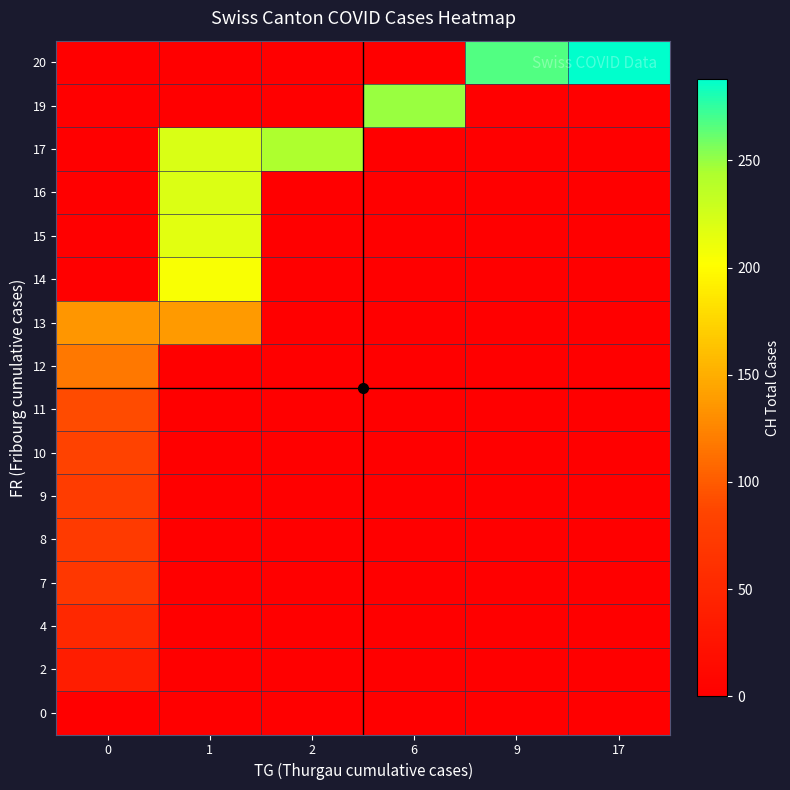

At which category does the chart reach its minimum across all series?

1